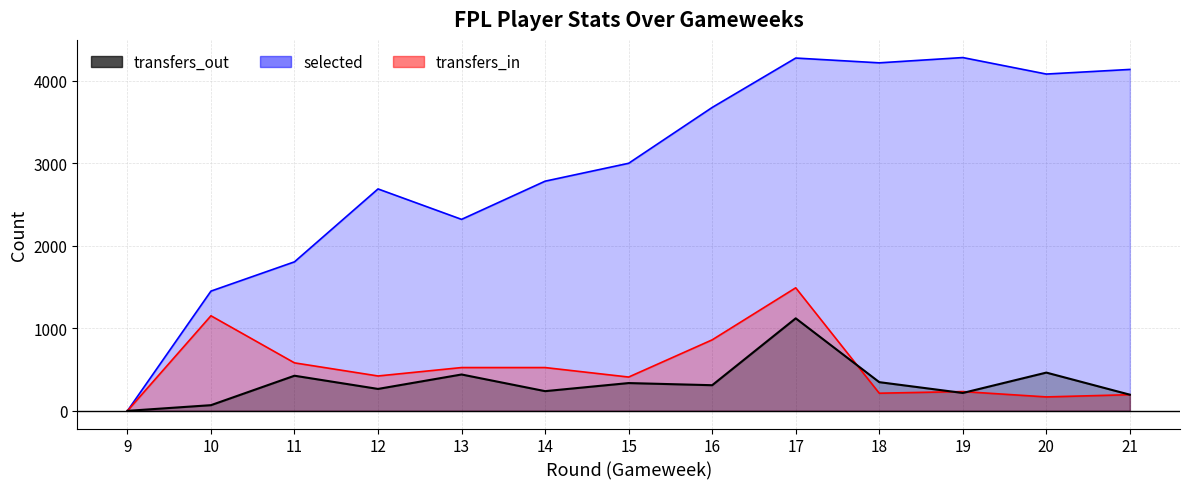

At how many categories does at least one series exceed 127?

12